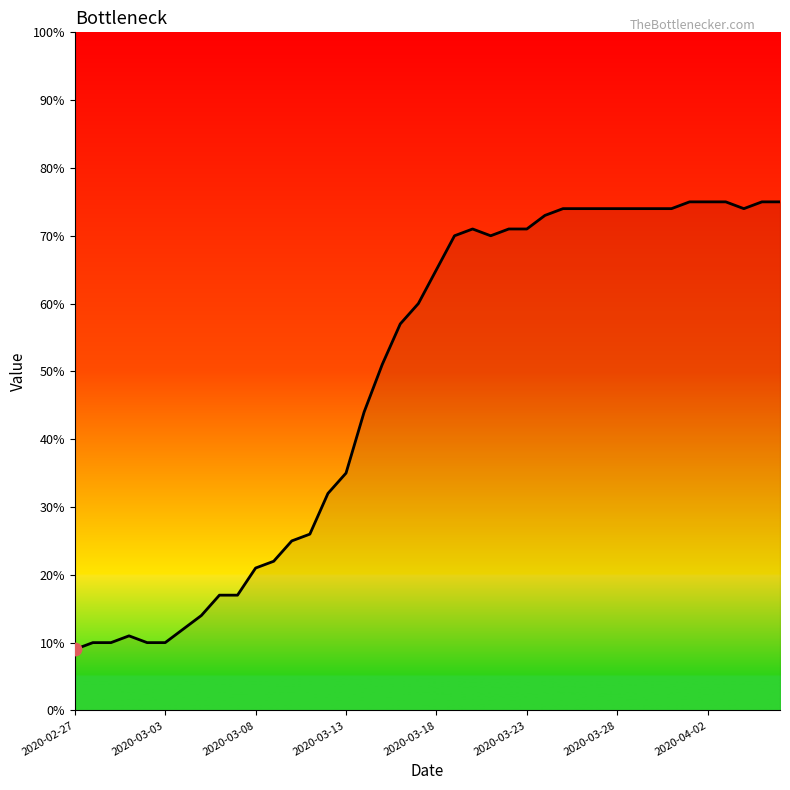

What is the greatest value displayed?

75